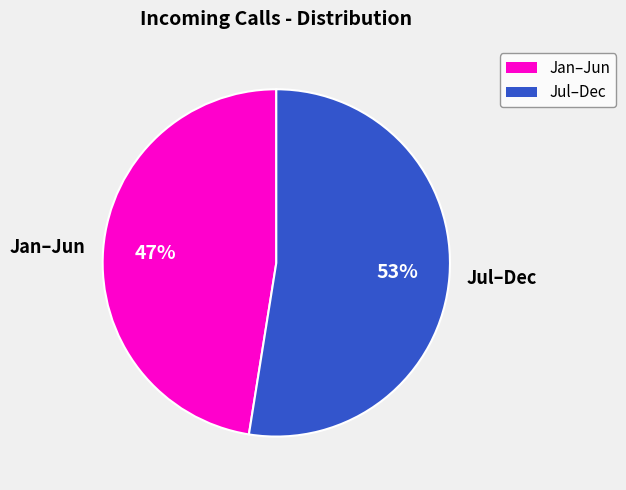

Which slice is the smallest?

Jan–Jun